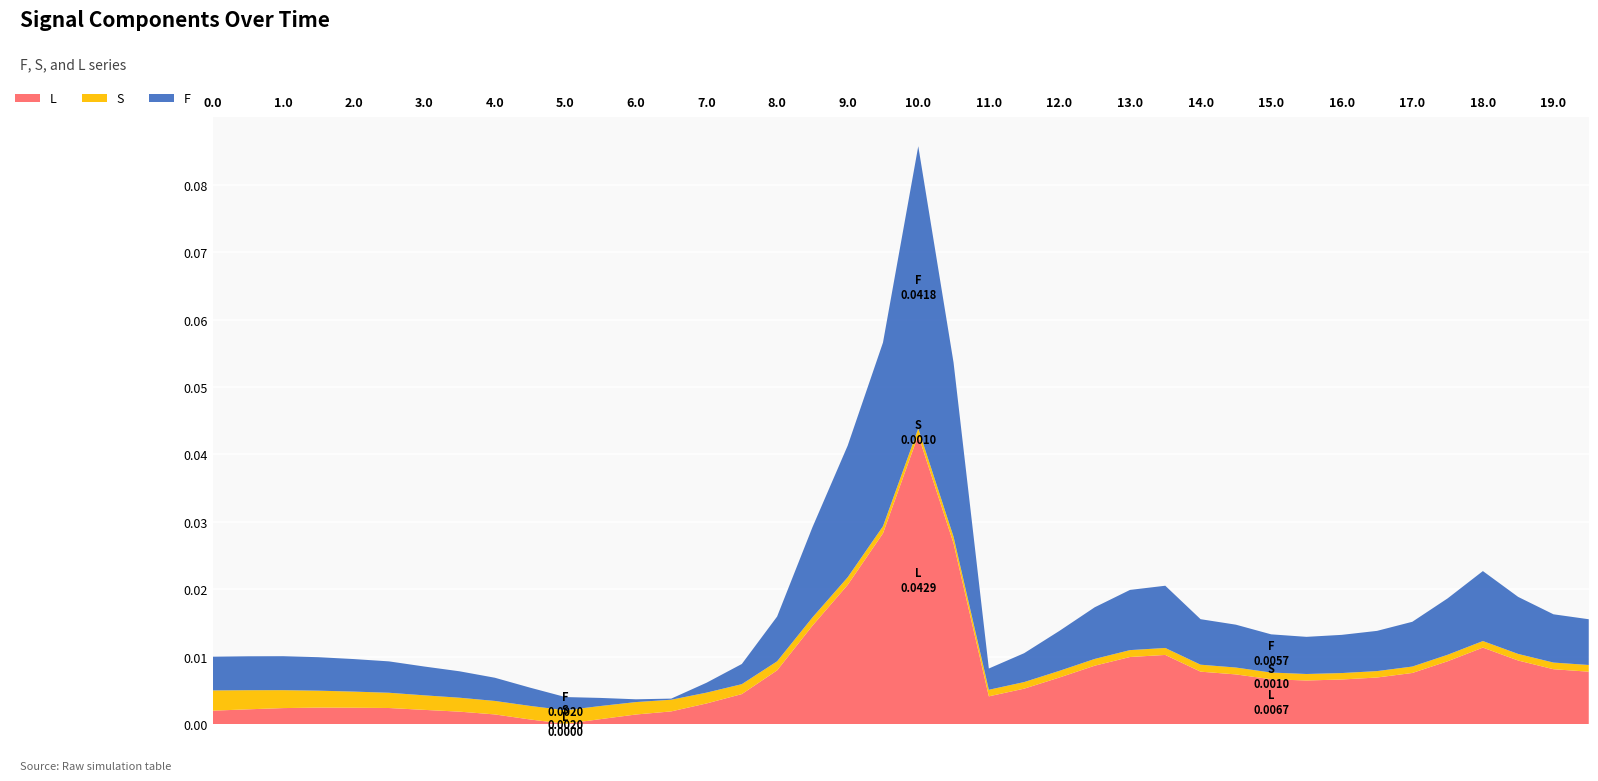

At which category is the sum across all series the highest?

10.0